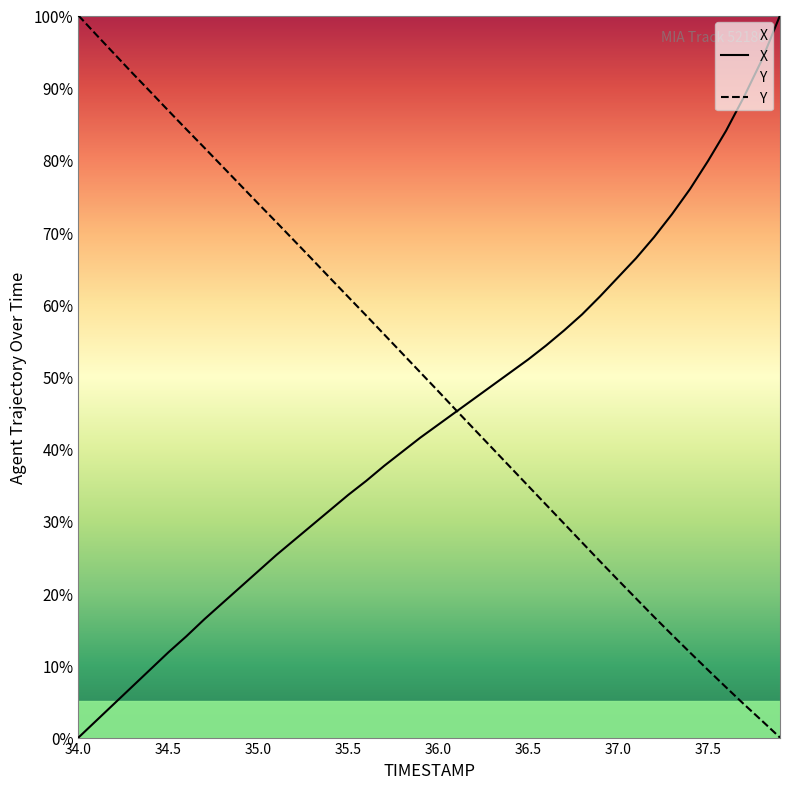

Which series has the widest spread of values?

X